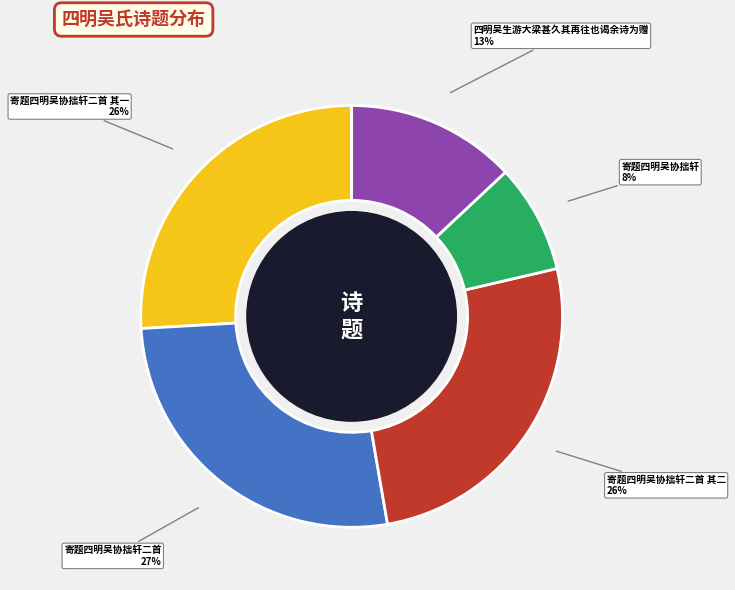

Which category has the biggest portion of the pie?

寄题四明吴协拙轩二首